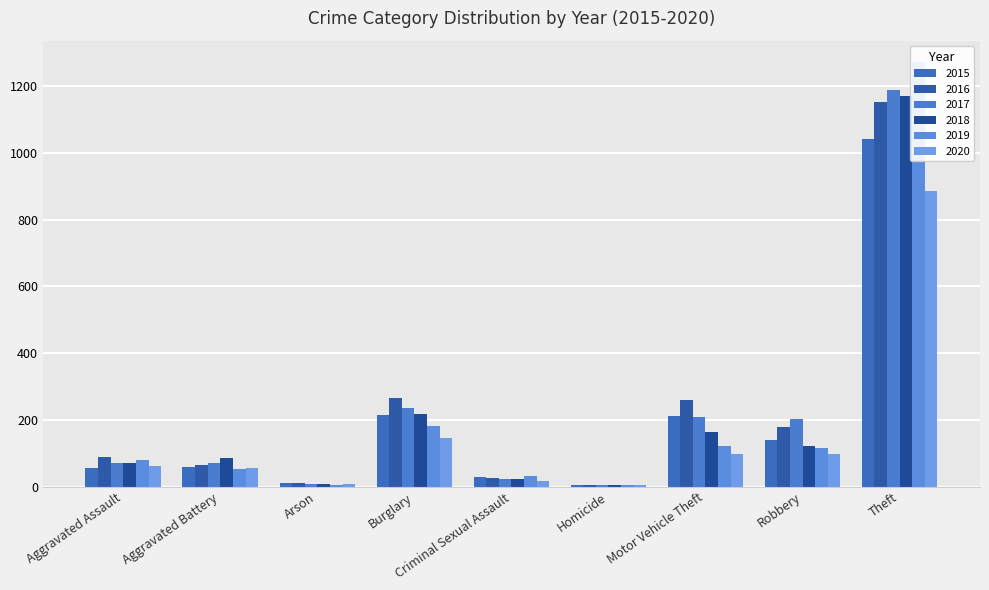

How many bars are there in each group?

6